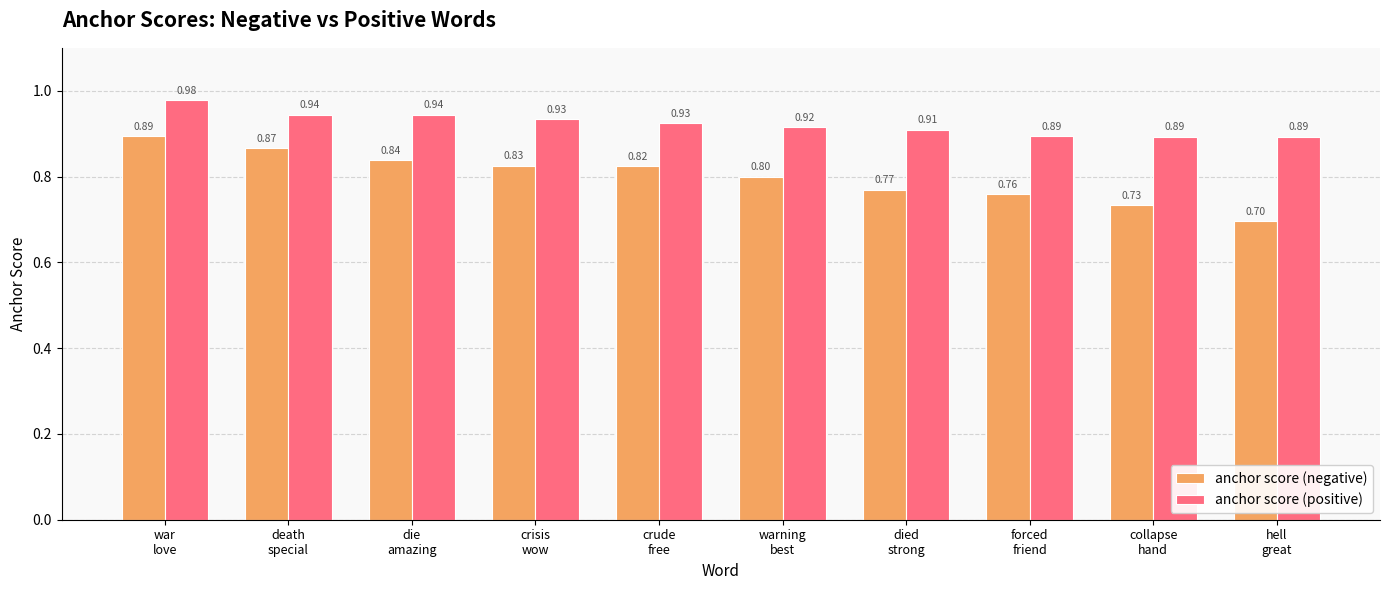

Which series has the largest total across all categories?

anchor score (positive)